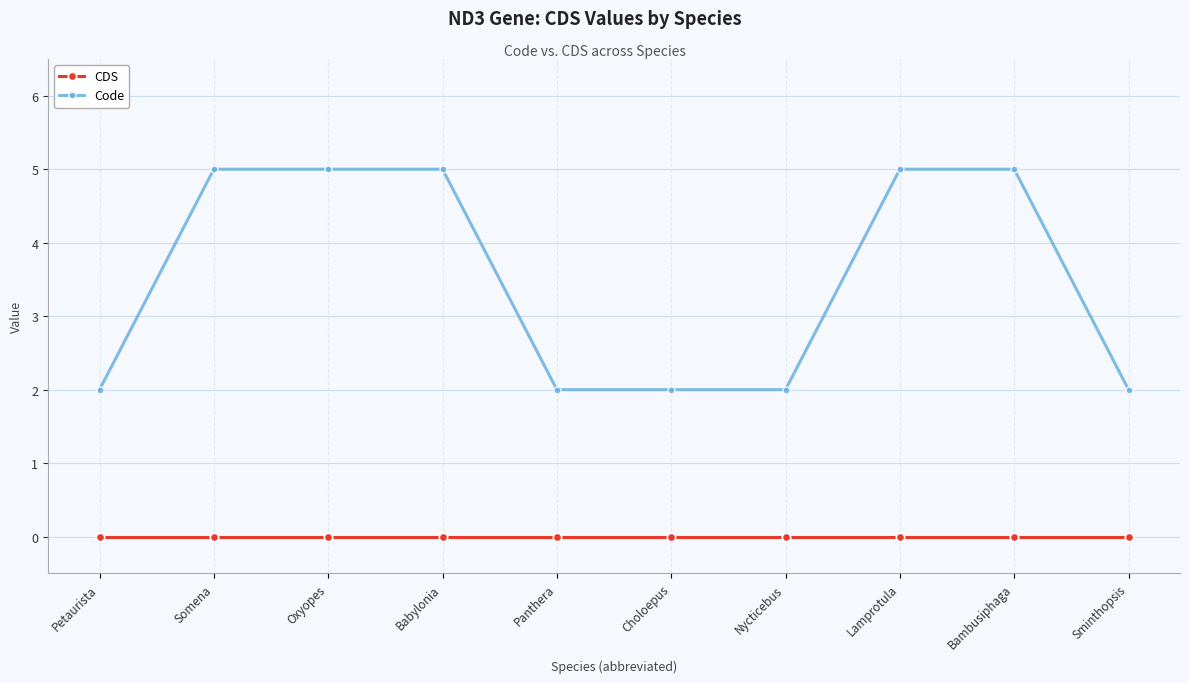

How many categories are shown in the chart?

10